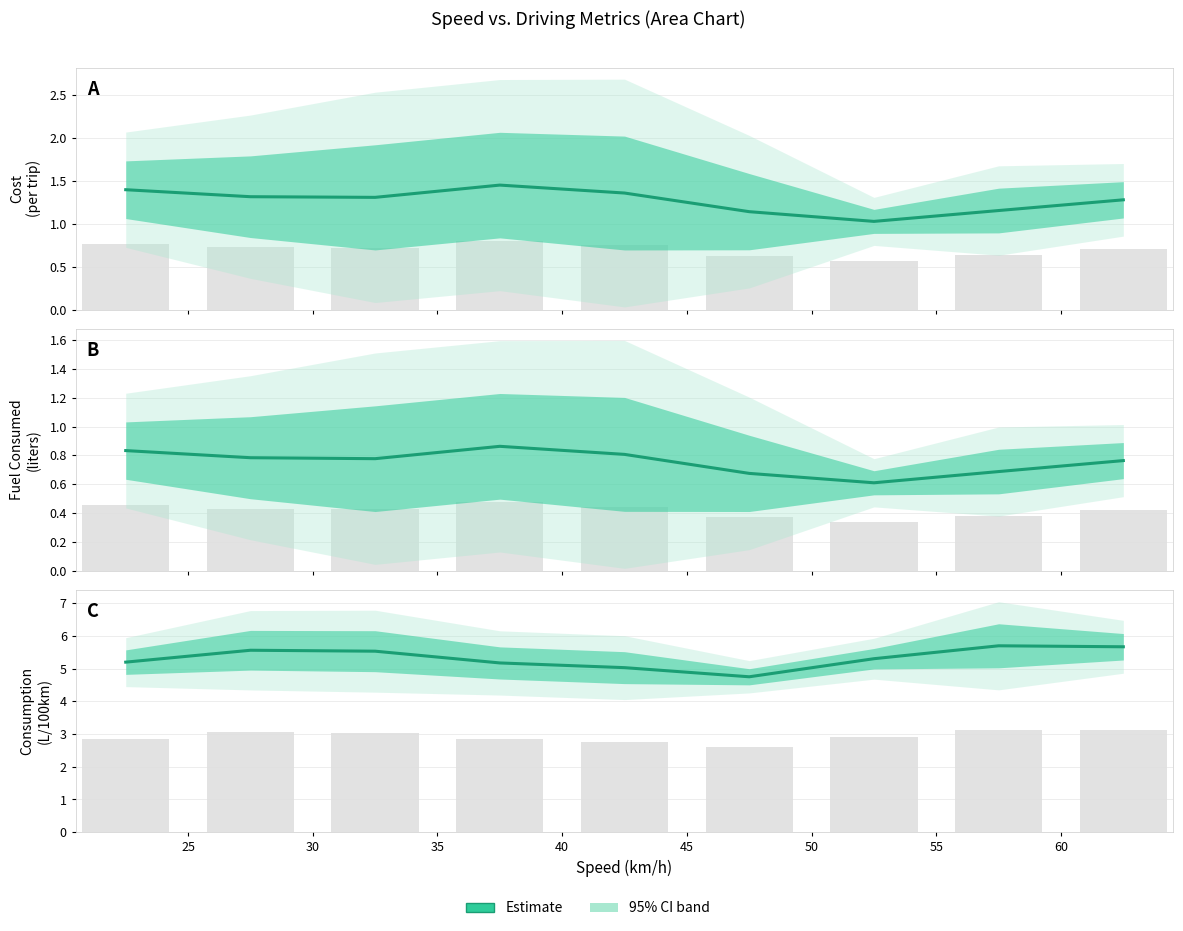

How many bars are there in each group?

3